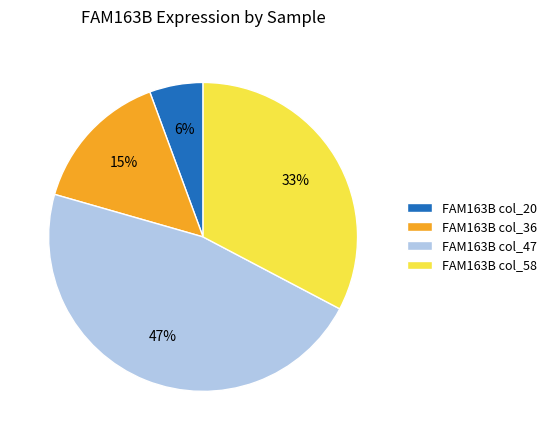

Which slice is the smallest?

FAM163B col_20